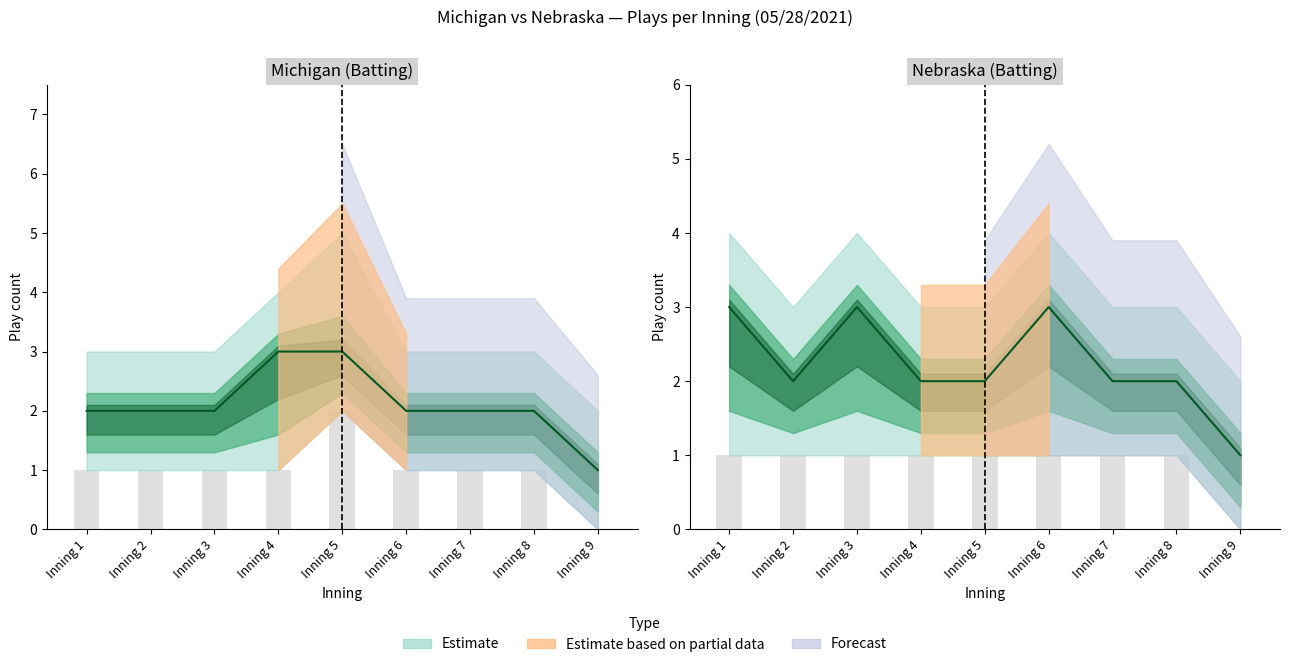

What is the difference between the maximum and minimum values?

2